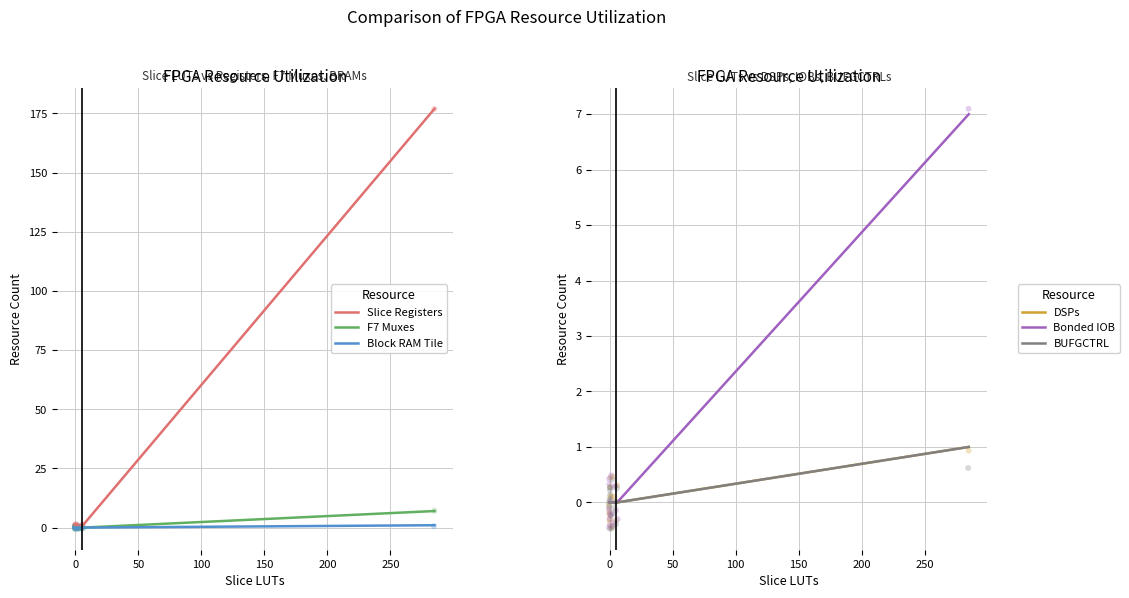

Which series has the largest Y range (max minus min)?

Slice Registers